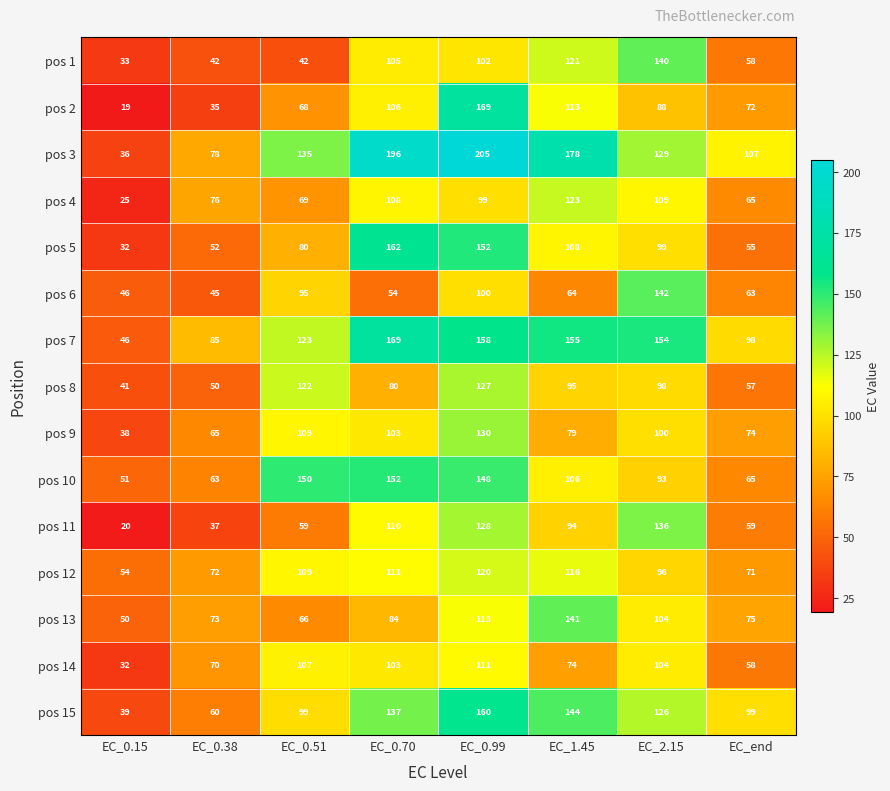

What is the maximum value for pos 1?

140